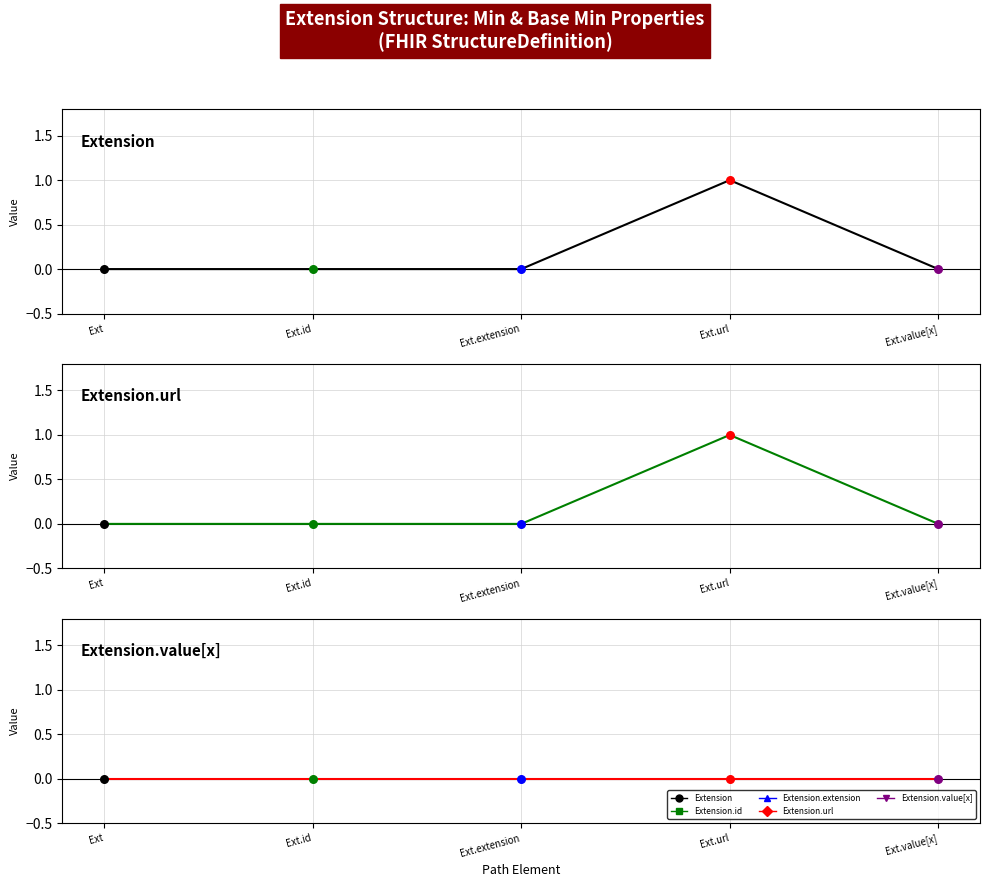

Is the value of Base Min at Ext greater than the value of Min − Base Min at Ext.id?

No